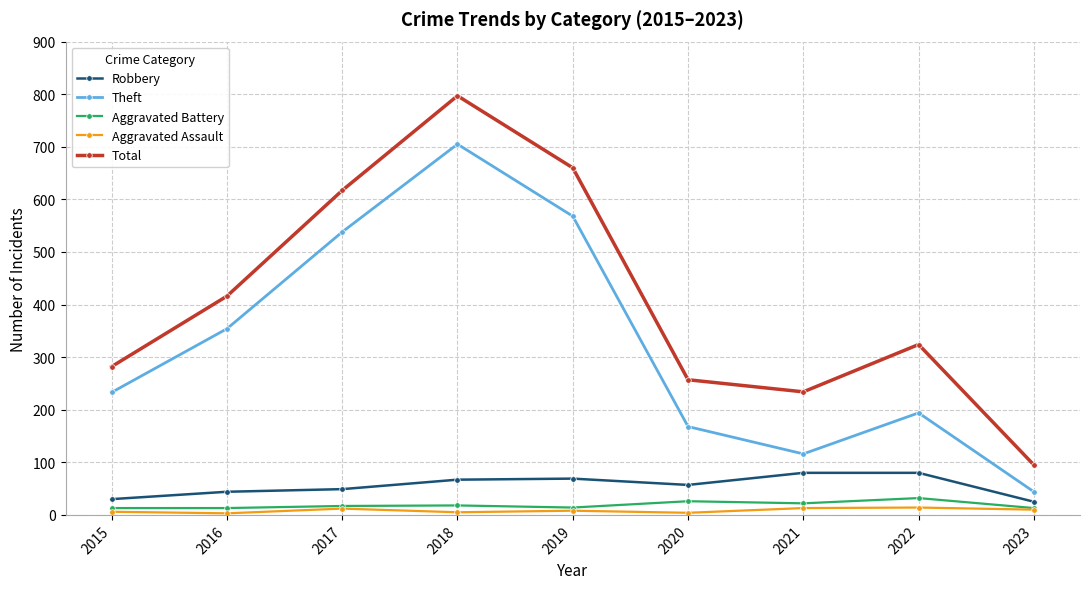

What is the minimum value for Total?

95